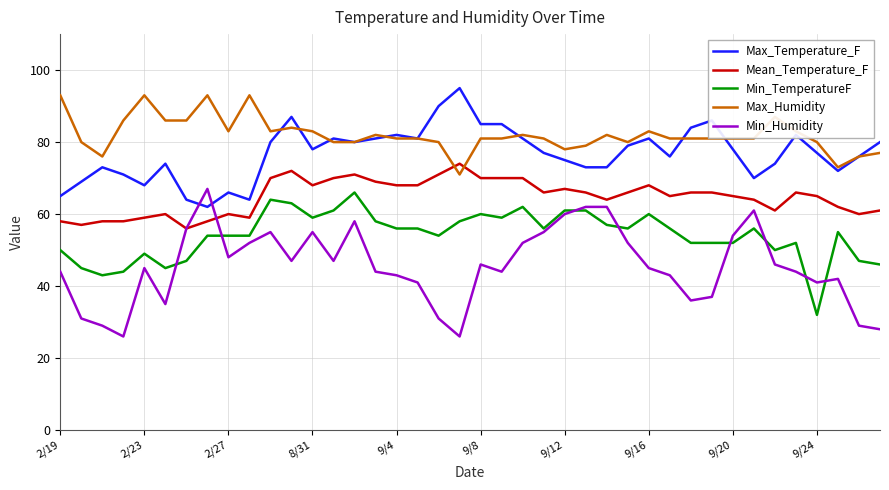

Reading left to right, list all the values displayed in this chart.

Max_Temperature_F: 65	69	73	71	68	74	64	62	66	64	80	87	78	81	80	81	82	81	90	95	85	85	81	77	75	73	73	79	81	76	84	86	78	70	74	82	77	72	76	80
Mean_Temperature_F: 58	57	58	58	59	60	56	58	60	59	70	72	68	70	71	69	68	68	71	74	70	70	70	66	67	66	64	66	68	65	66	66	65	64	61	66	65	62	60	61
Min_TemperatureF: 50	45	43	44	49	45	47	54	54	54	64	63	59	61	66	58	56	56	54	58	60	59	62	56	61	61	57	56	60	56	52	52	52	56	50	52	32	55	47	46
Max_Humidity: 93	80	76	86	93	86	86	93	83	93	83	84	83	80	80	82	81	81	80	71	81	81	82	81	78	79	82	80	83	81	81	81	81	81	87	83	80	73	76	77
Min_Humidity: 44	31	29	26	45	35	56	67	48	52	55	47	55	47	58	44	43	41	31	26	46	44	52	55	60	62	62	52	45	43	36	37	54	61	46	44	41	42	29	28